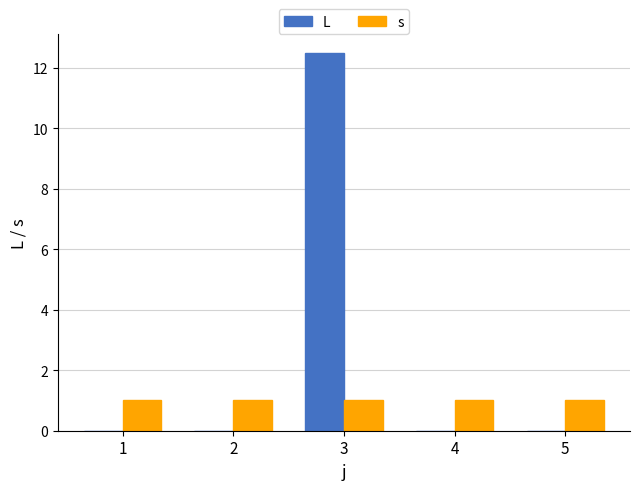

Which series changed the most between 1 and 3?

L